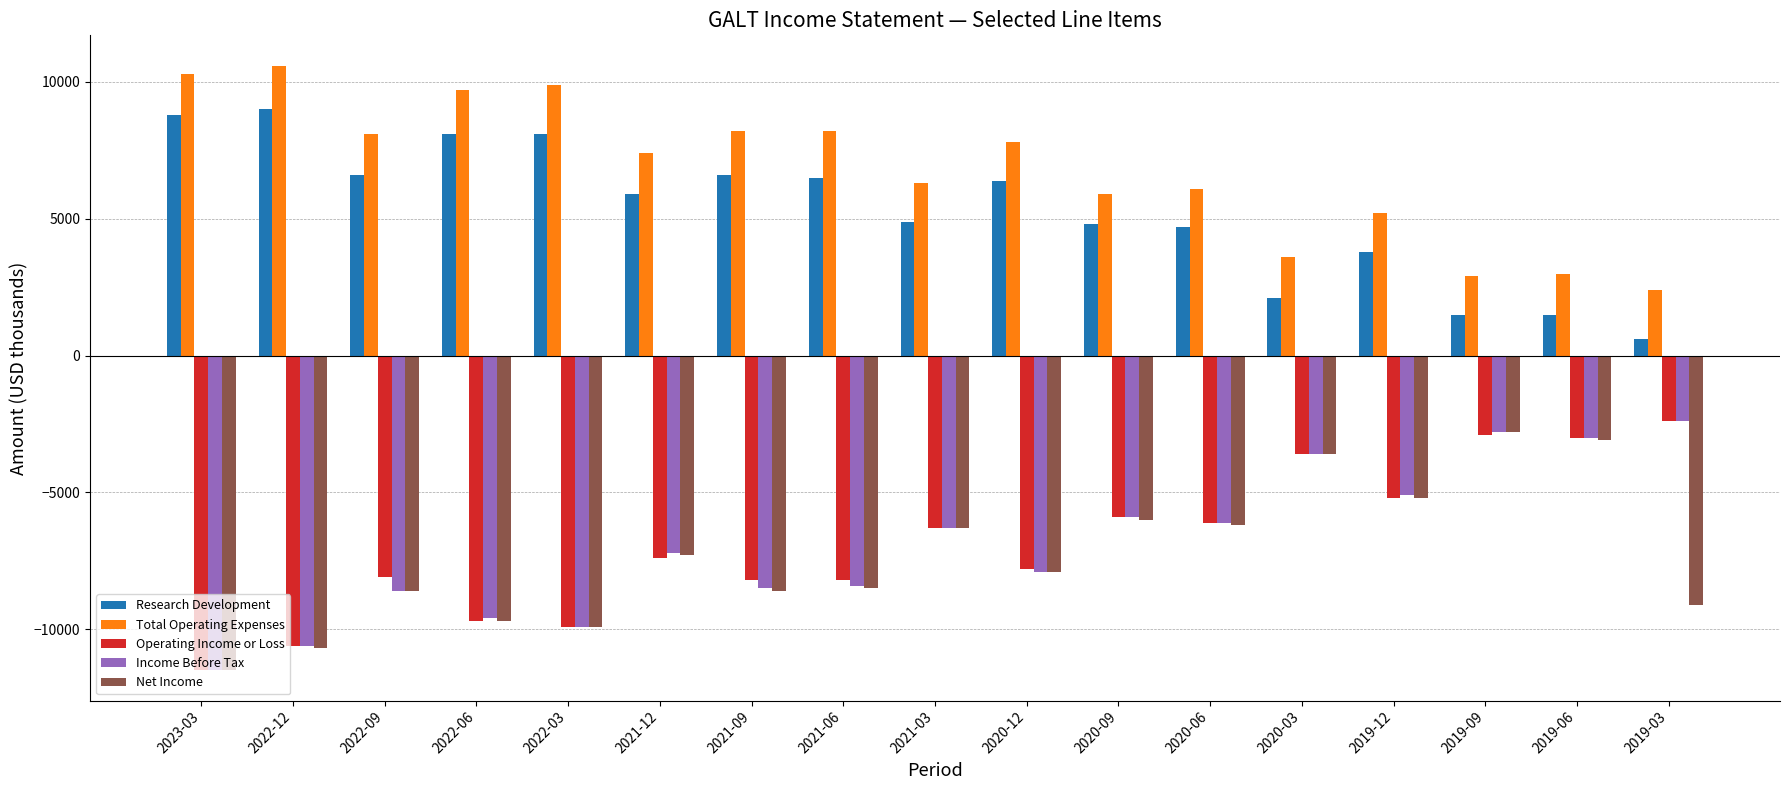

What is the spread (max minus min) of values at 2022-03?

19800